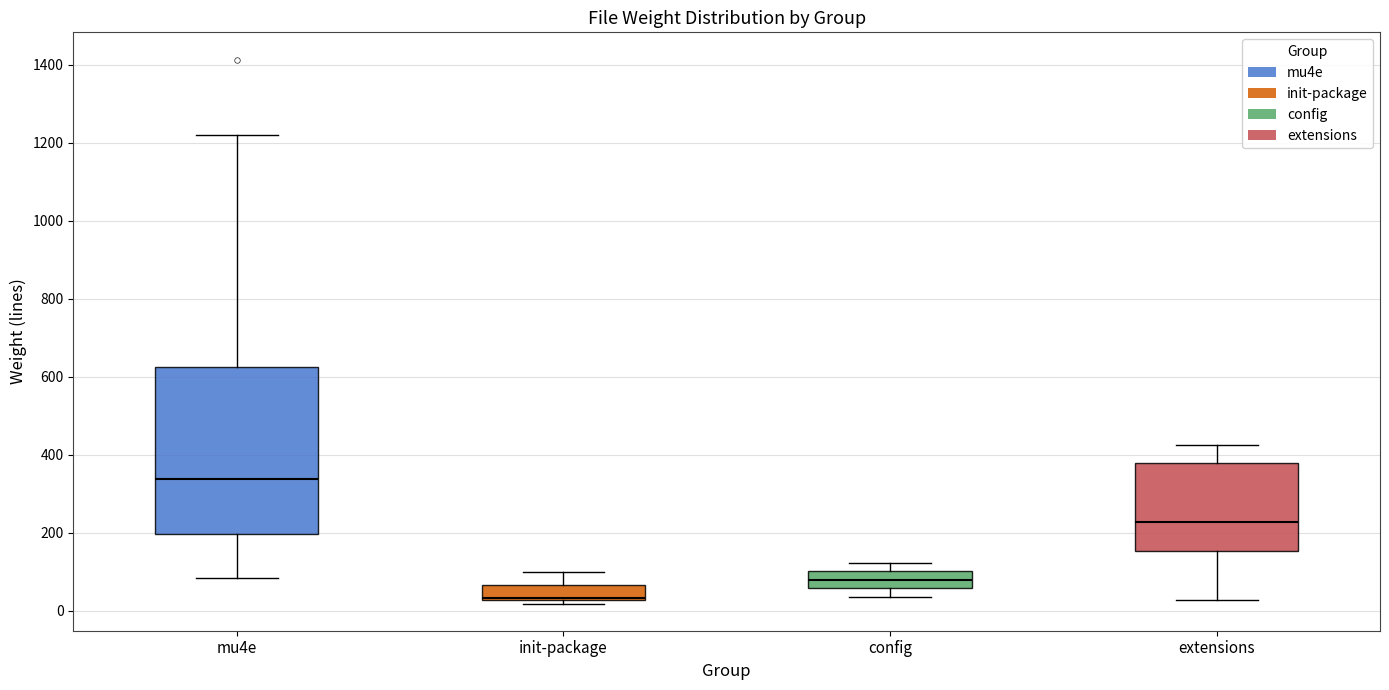

Which box has the highest median line?

mu4e